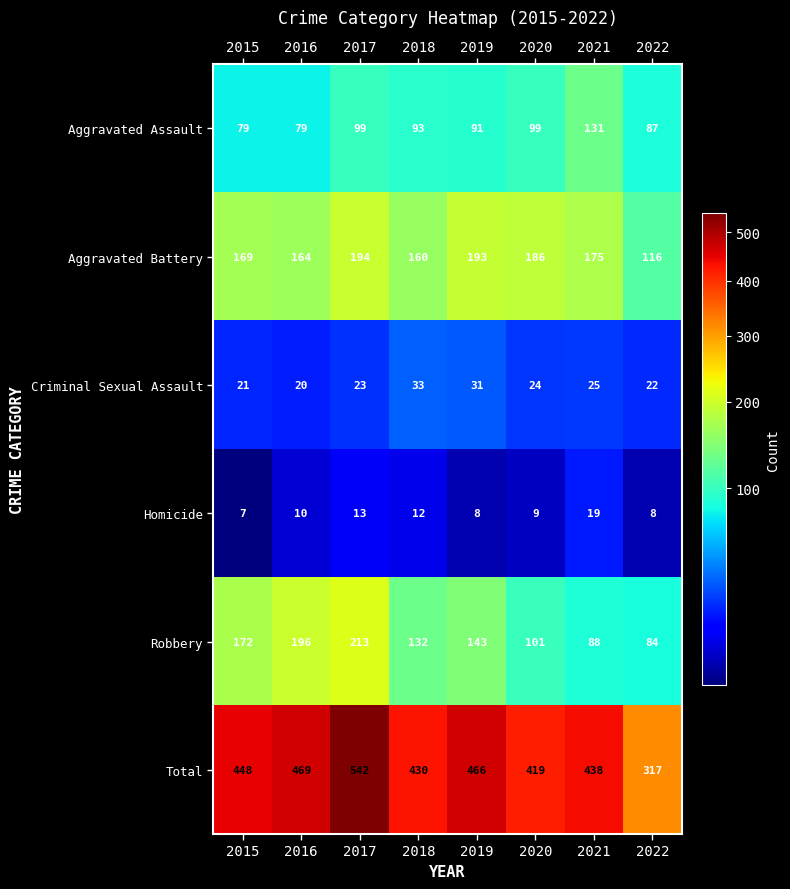

At which category is the sum across all series the highest?

2017